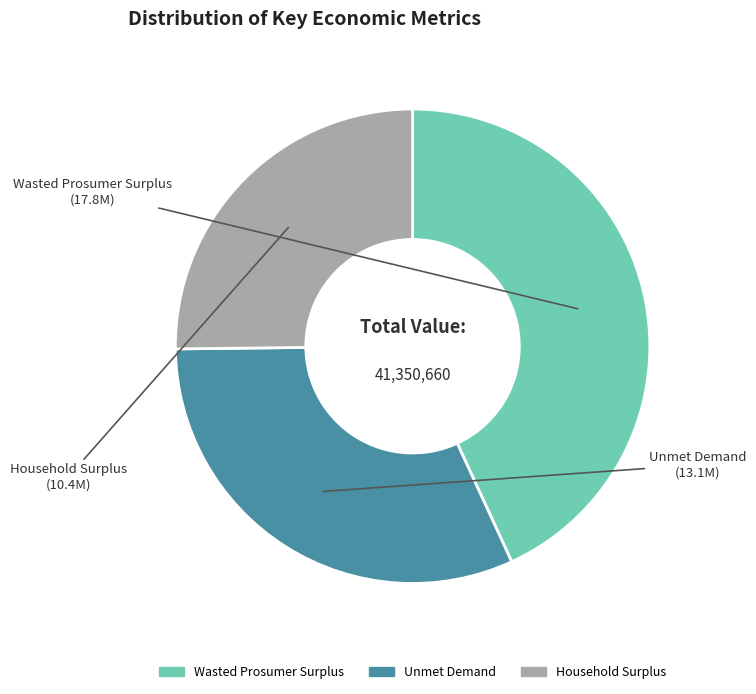

Count the number of slices in the pie.

3